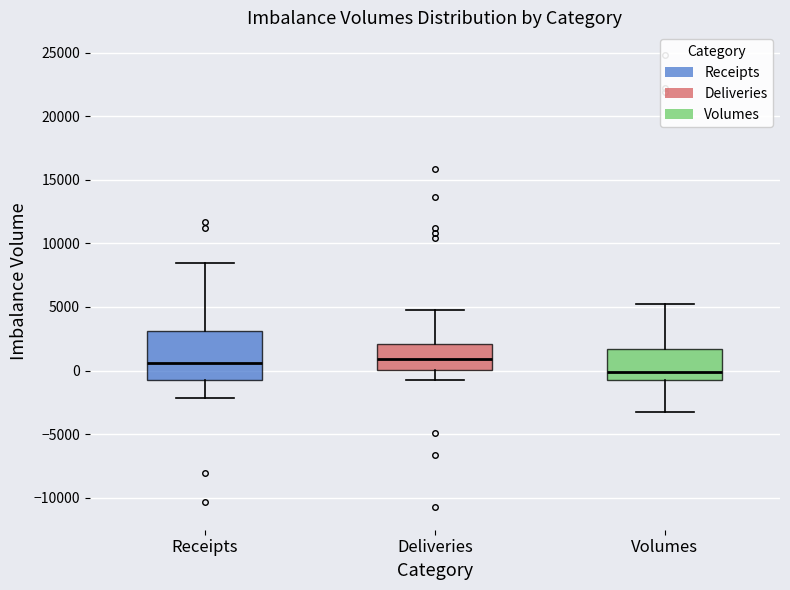

Comparing the boxes themselves (not the whiskers), which one is the tallest?

Receipts